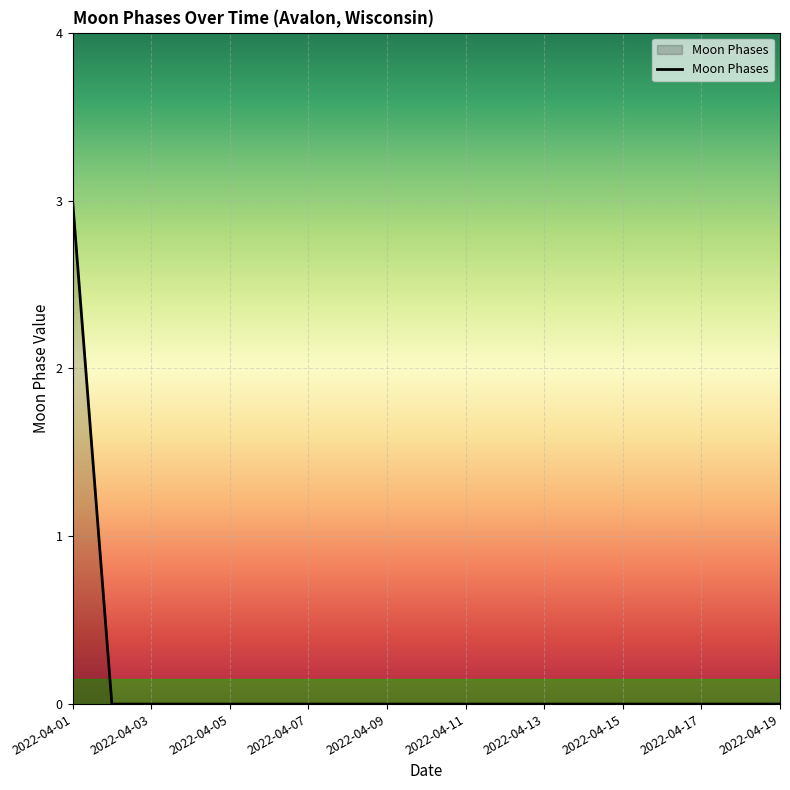

What is the difference between the maximum and minimum values?

3